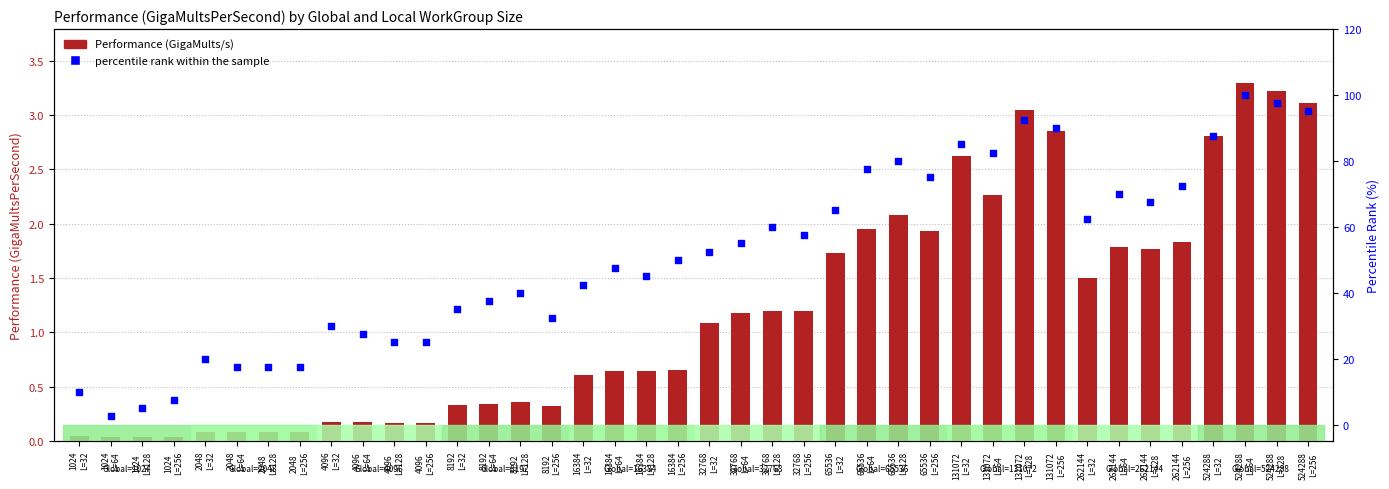

What is the total value across all series at 16384
L=64?

48.1